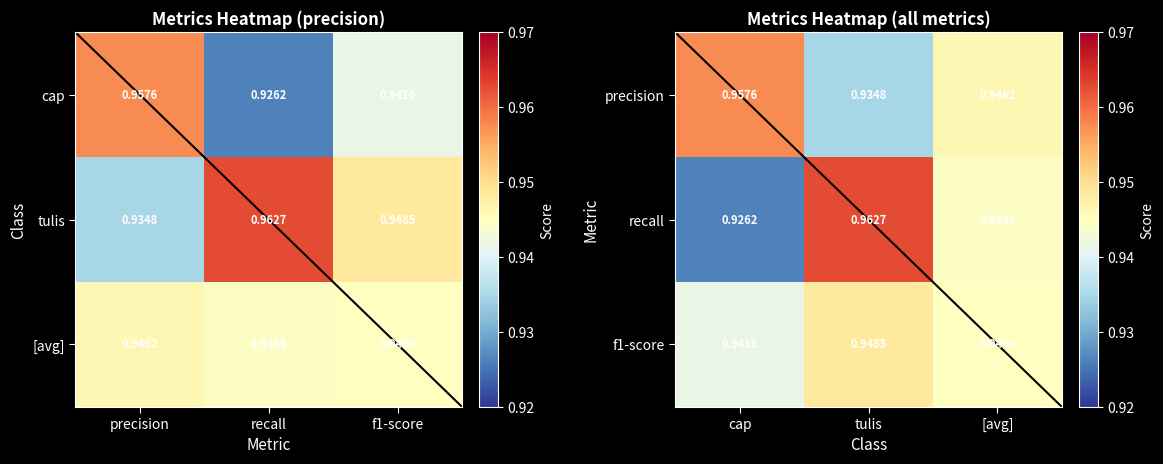

At which label does tulis reach its peak?

recall